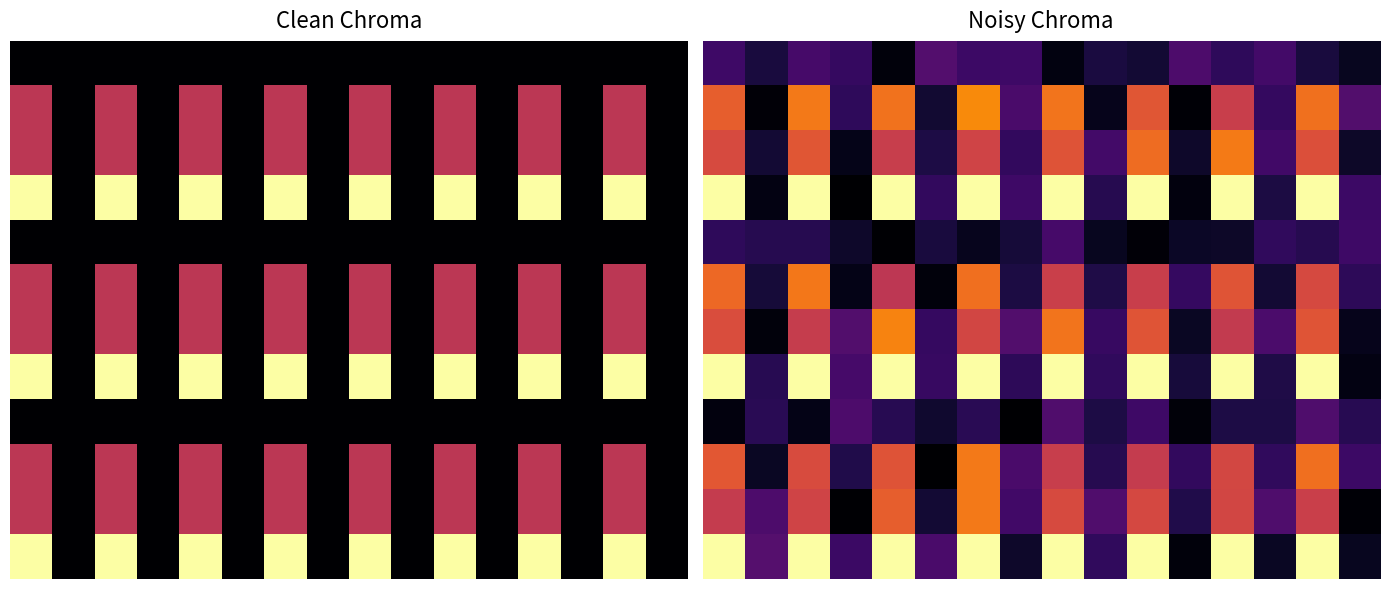

At how many categories does at least one series exceed 1?

8